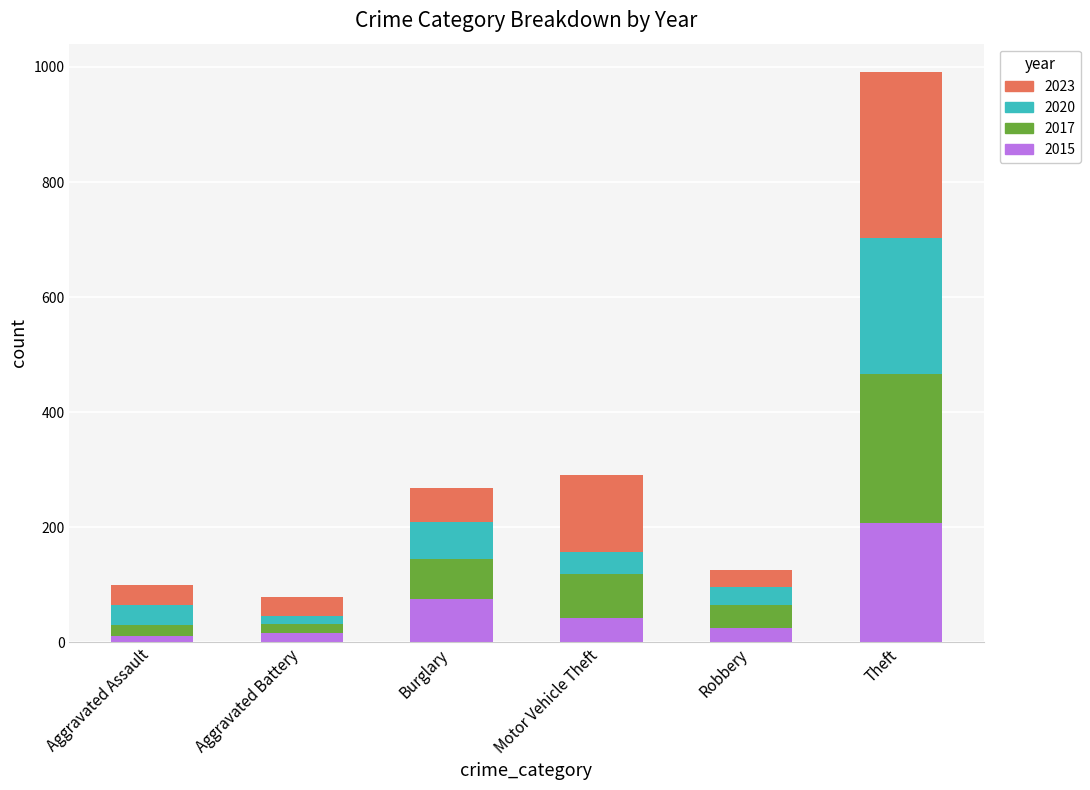

Are the bars grouped side by side (vs. stacked)?

No